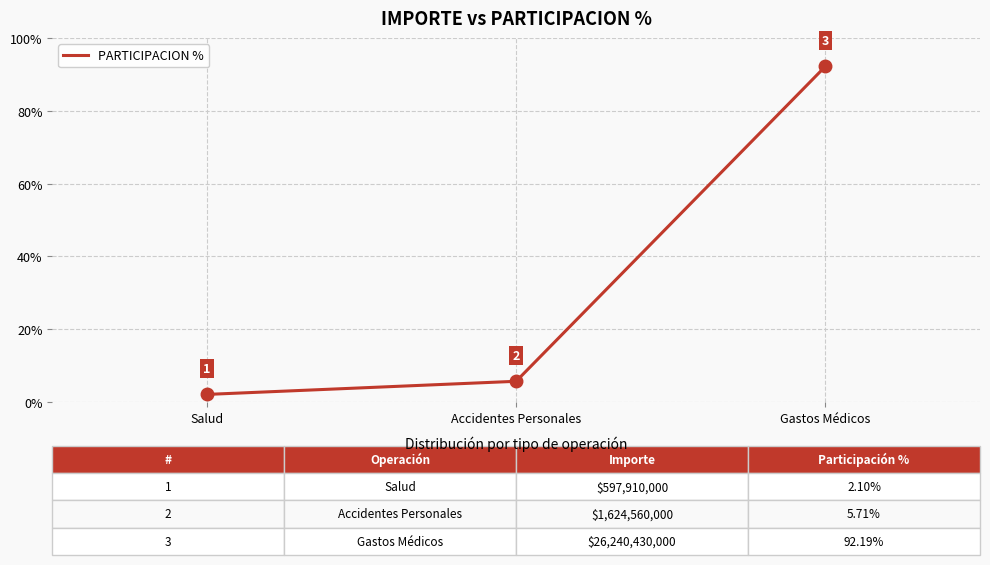

At which label is the value closest to 47?

Accidentes Personales